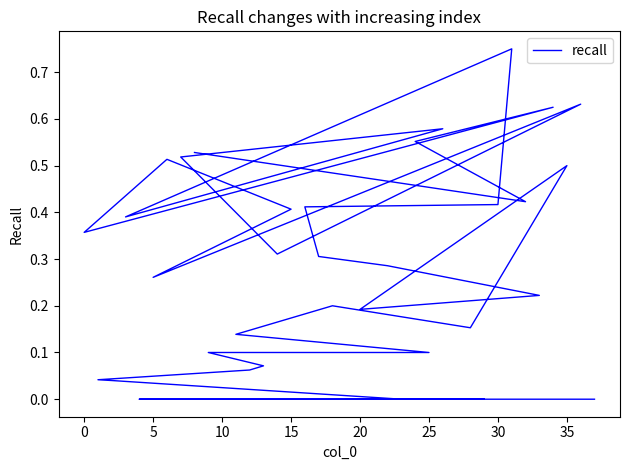

How many lines are shown in the chart?

1